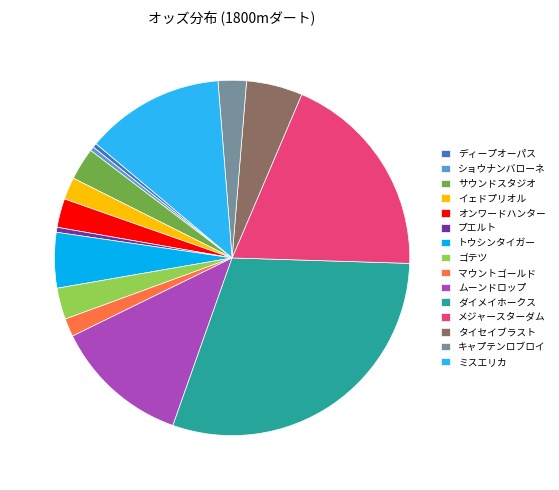

Which has a higher value, サウンドスタジオ or イェドプリオル?

サウンドスタジオ